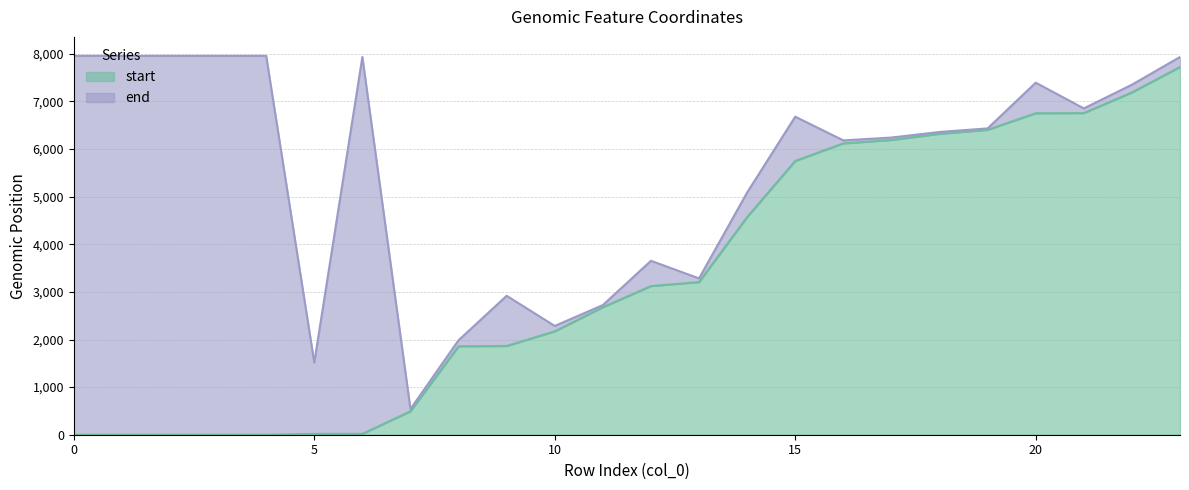

The value of start at 18 is 6320. True or false?

True